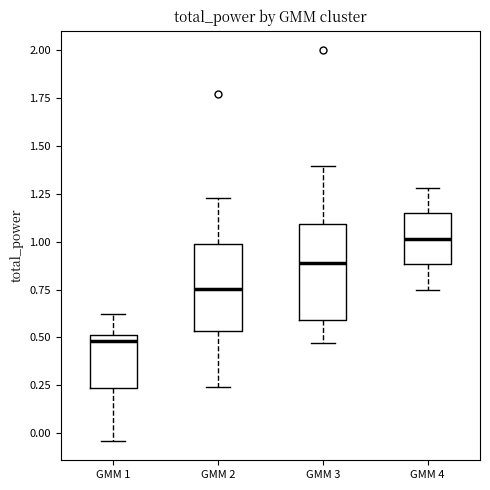

Reading left to right, transcribe this box plot: for each box, give where its median line is, the range the box spans, and where its two whiskers end, as read against the y-axis. The values are not printed on the chart, so give them approximately, as read against the axis.

GMM 1: median 0.50 (just below the box's upper edge), box 0.25 to 0.50, whiskers -0.05 to 0.60
GMM 2: median 0.75, box 0.55 to 1.00, whiskers 0.25 to 1.25
GMM 3: median 0.90, box 0.60 to 1.10, whiskers 0.45 to 1.40
GMM 4: median 1.00, box 0.90 to 1.15, whiskers 0.75 to 1.30